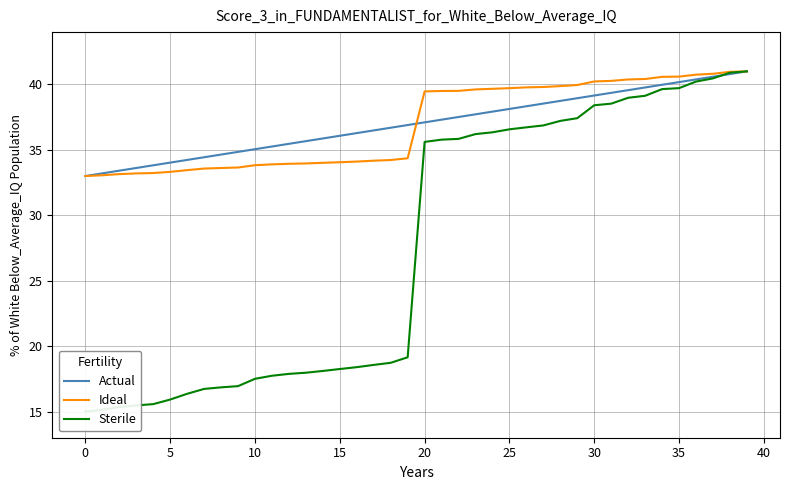

True or false: Ideal has more than 1 points higher than both neighbors.

False